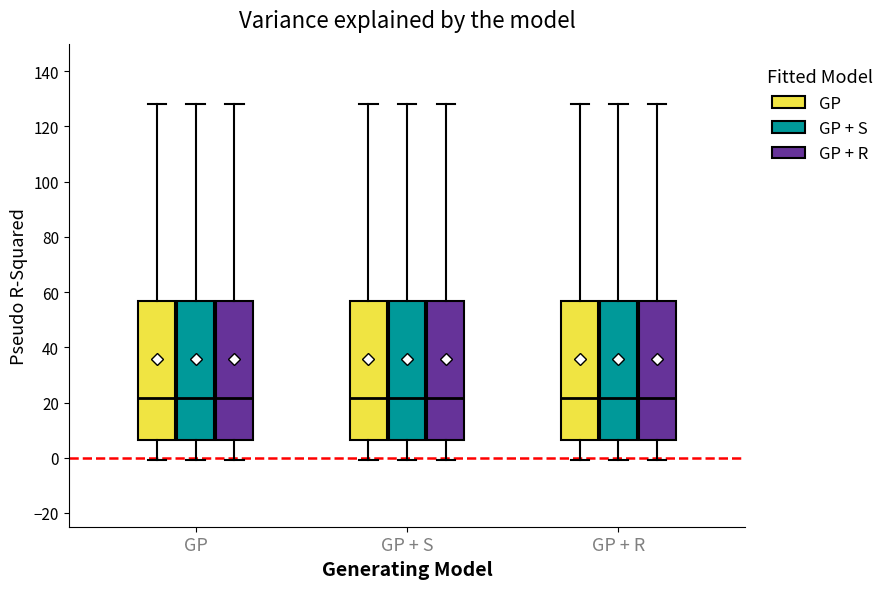

Where does the median line of the box for GP (GP) sit on the y-axis? The values are not printed on the chart, so give them approximately, as read against the axis.

22